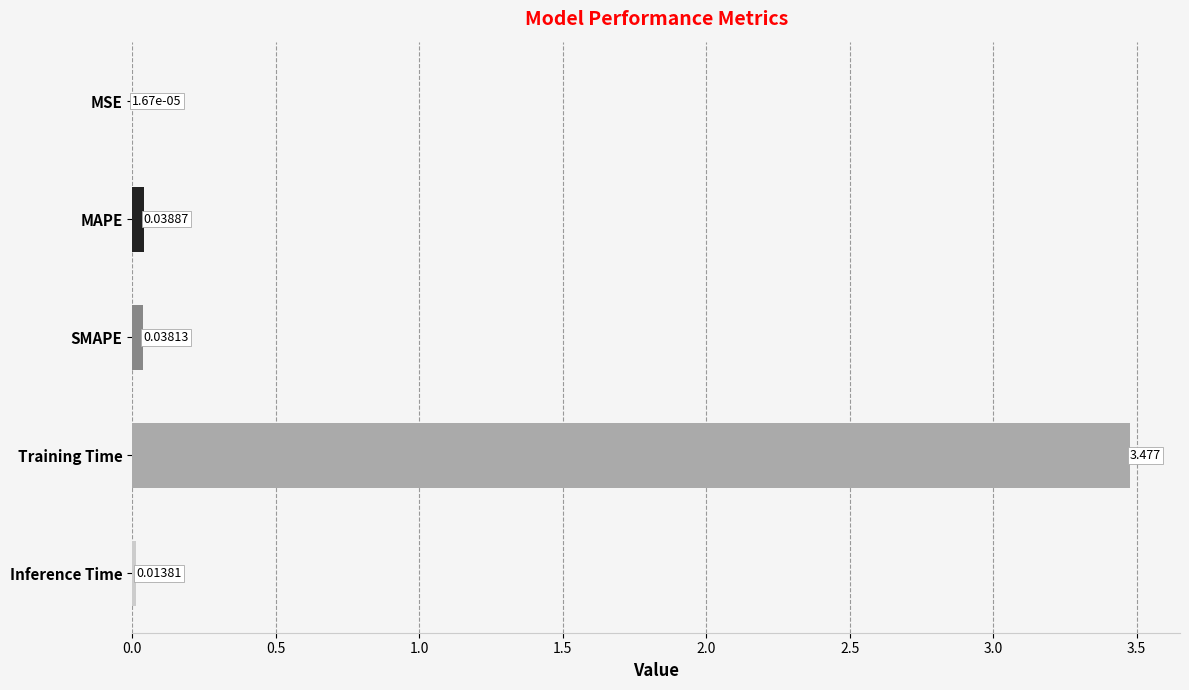

How many series are shown in this chart?

1